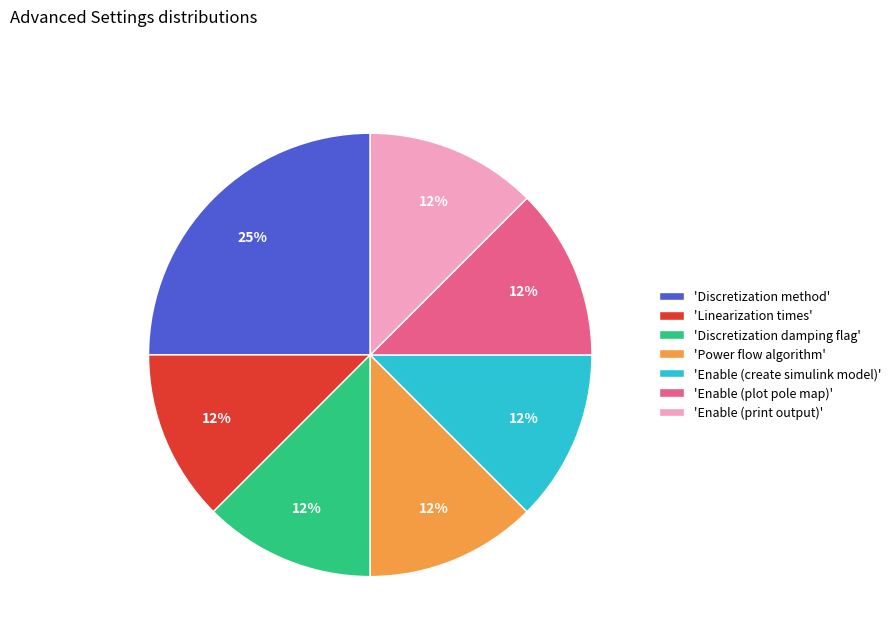

Is the sum of 'Enable (create simulink model)' and 'Power flow algorithm' greater than half?

No